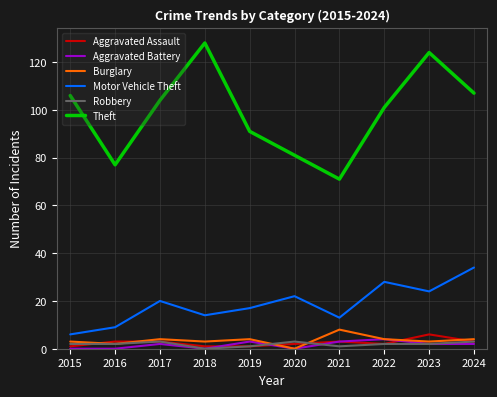

At which category is the sum across all series the highest?

2023